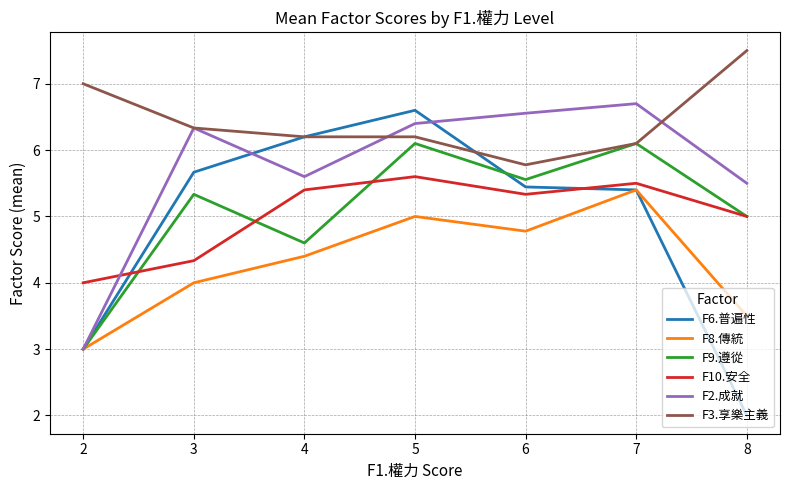

How many lines are shown in the chart?

6